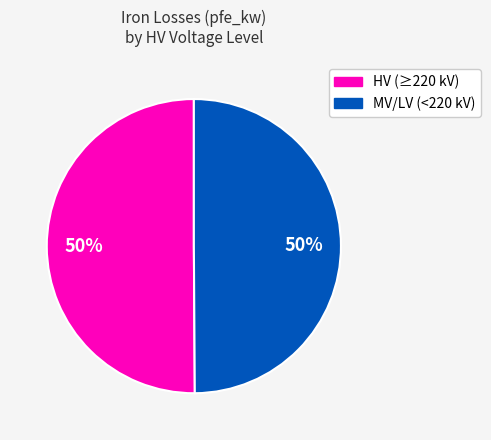

To the nearest percent, what is the average slice percentage?

50%